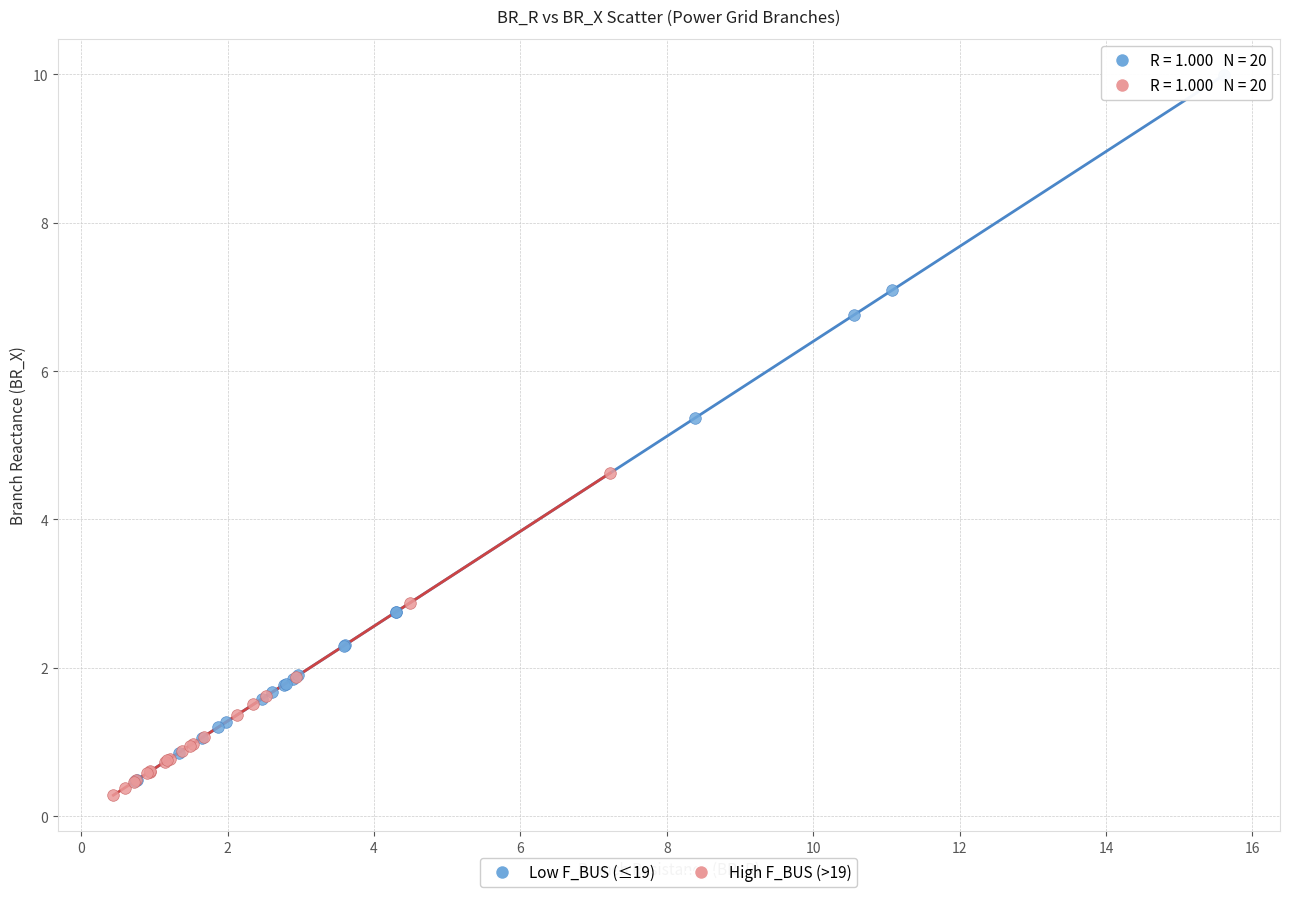

Which series has the widest spread of Y values?

Low F_BUS (≤19)